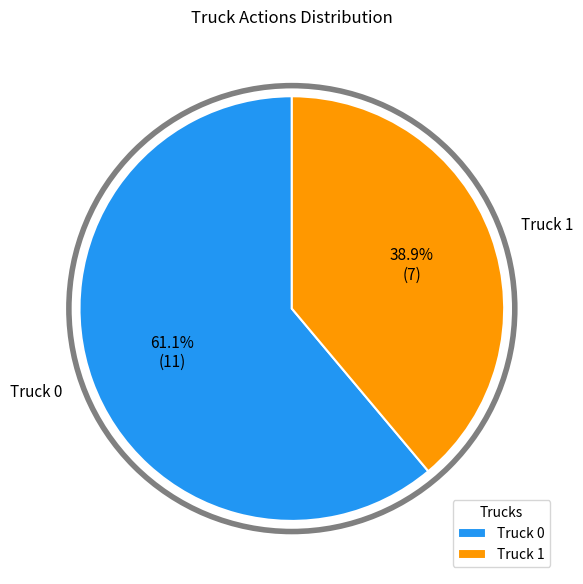

Which slice is the smallest?

Truck 1